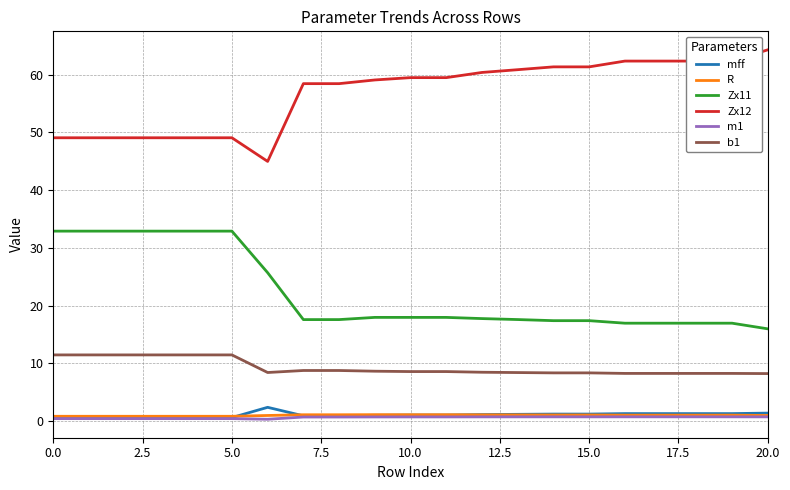

Which series has the largest total across all categories?

Zx12